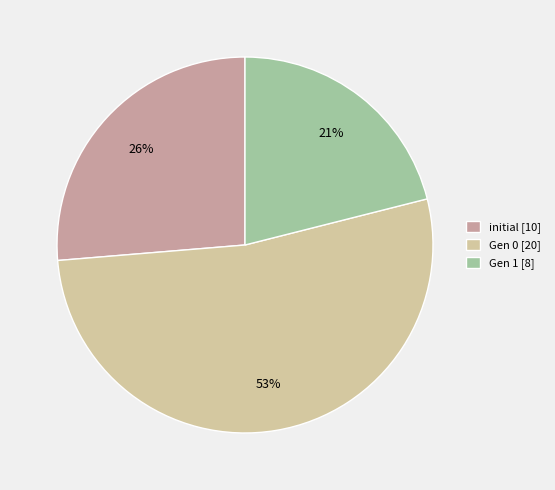

Does any single category account for the majority?

Yes